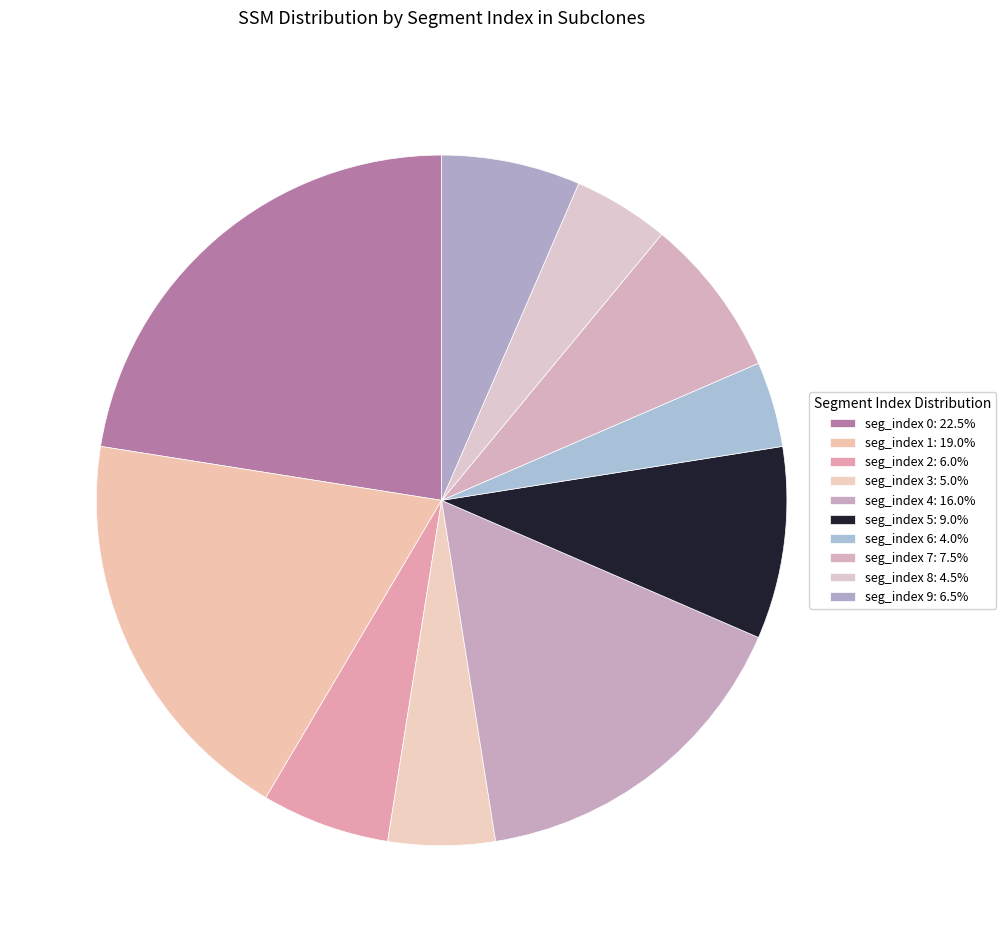

How many slices are in this pie chart?

10